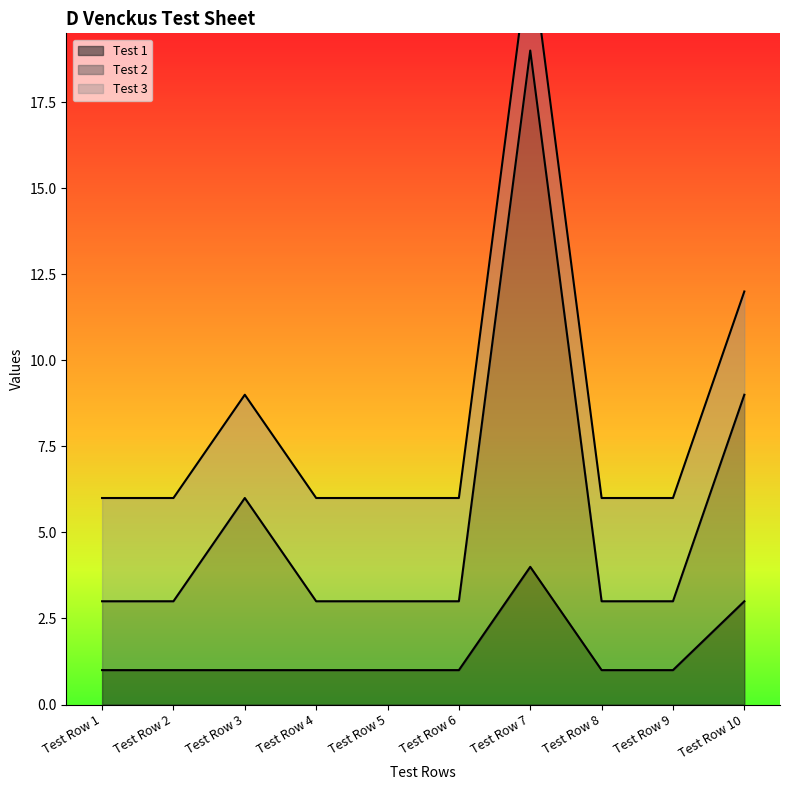

How many Test 2 values are between 3 and 6?

8